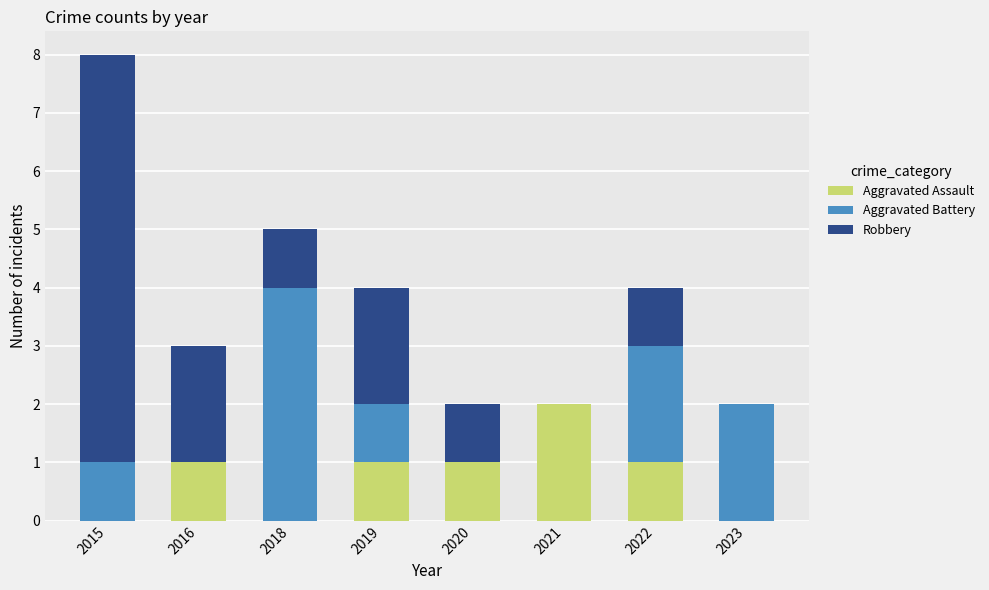

At which label does Aggravated Assault reach its peak?

2021